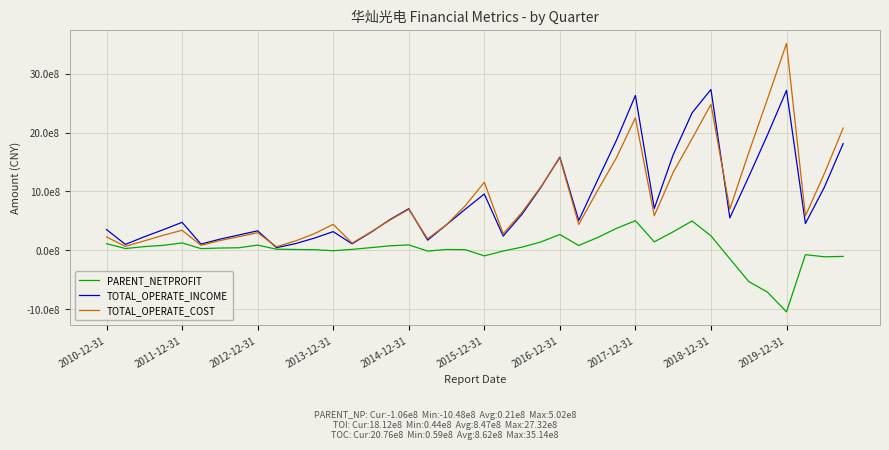

Does the chart have visible grid lines?

Yes